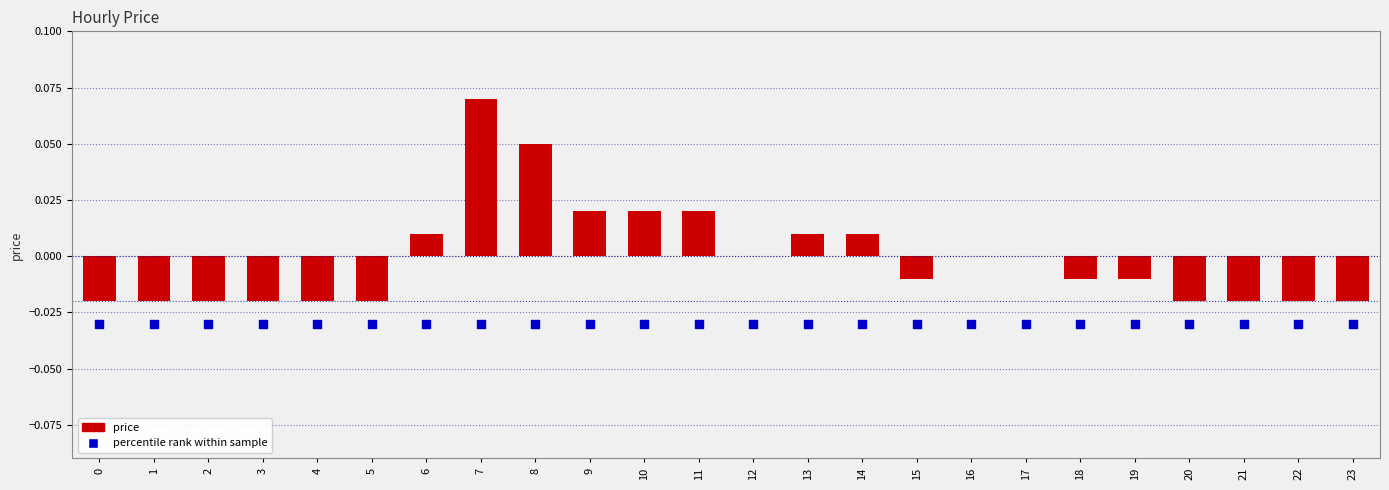

Which series has the largest Y range (max minus min)?

price